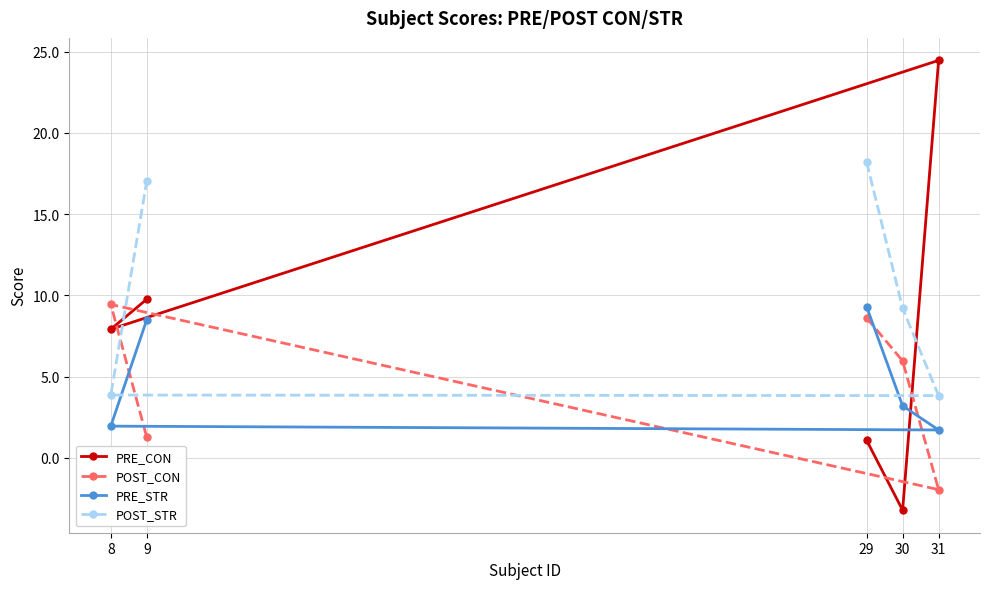

Which category has the highest value in the PRE_CON series?

31